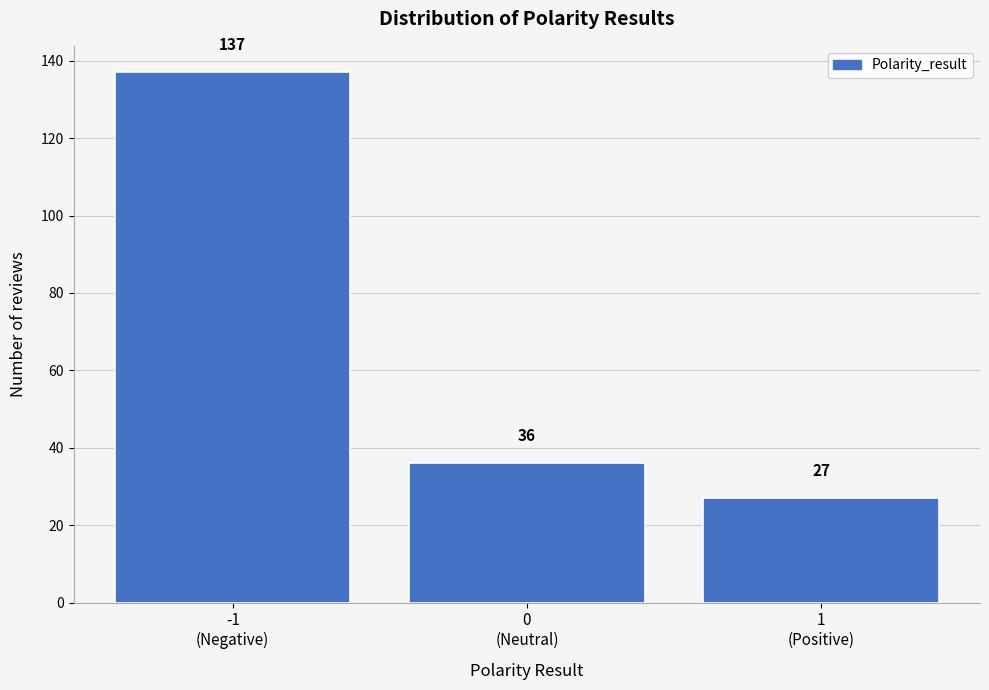

Reading right to left, transcribe all the data shown in this chart.

27	36	137